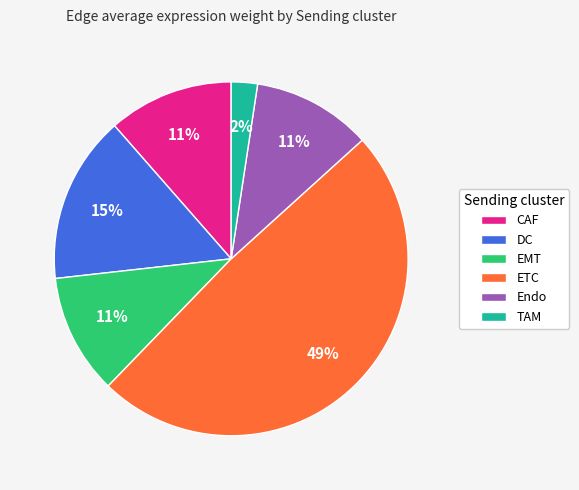

Does any single category account for the majority?

No